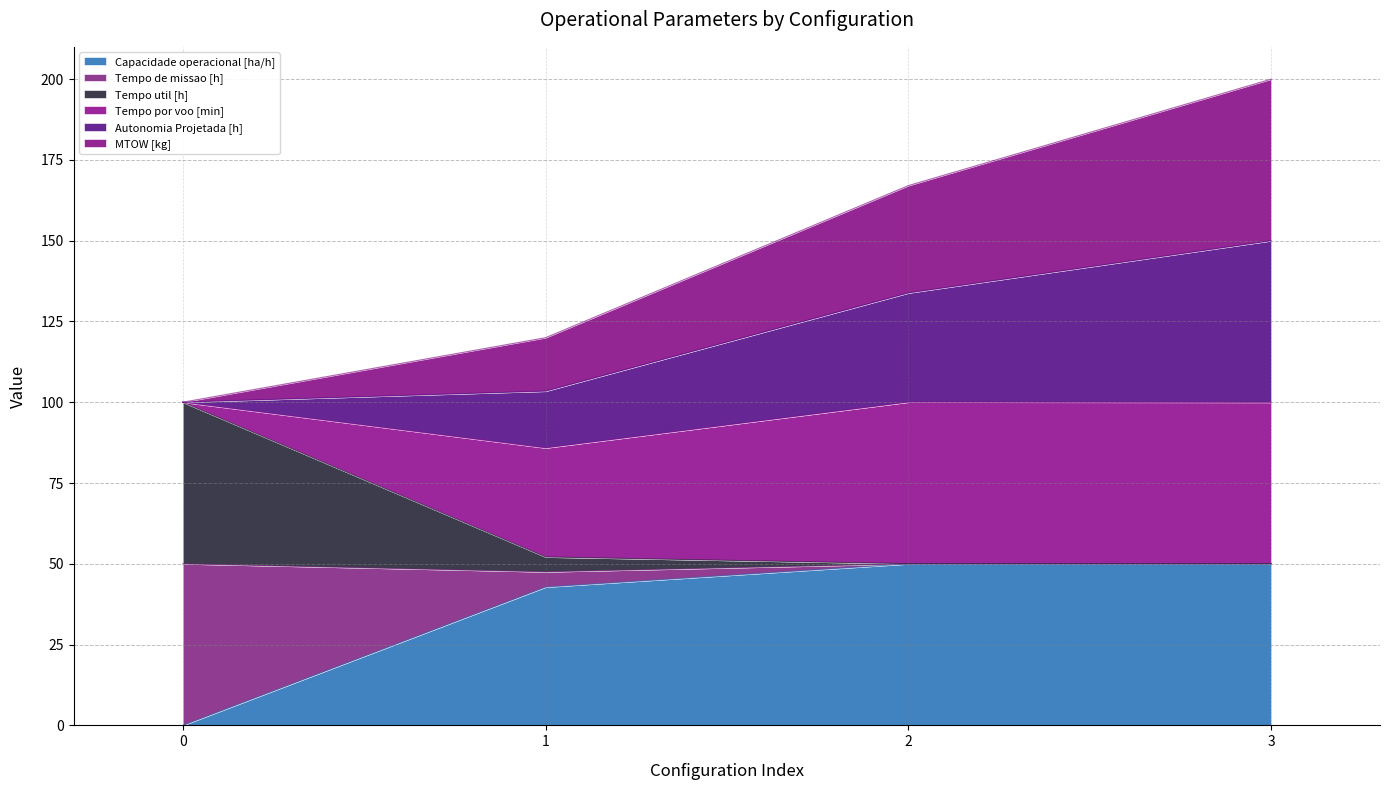

True or false: Autonomia Projetada [h] has more than 1 points higher than both neighbors.

False